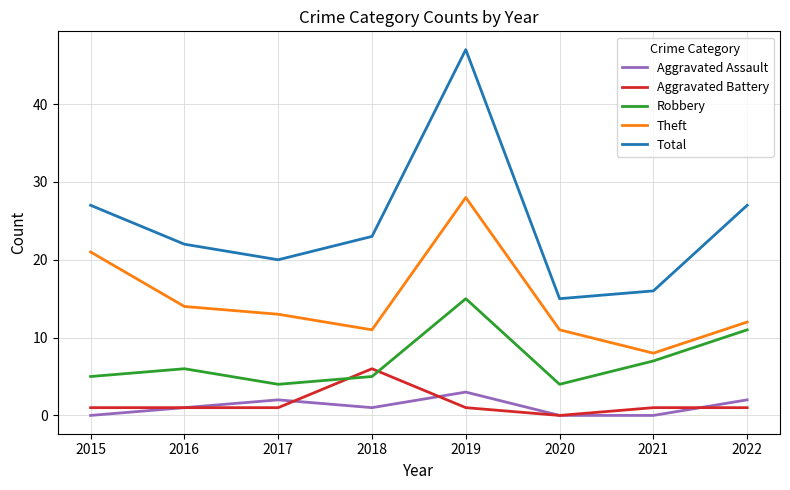

What is the total value across all series at 2016?

44